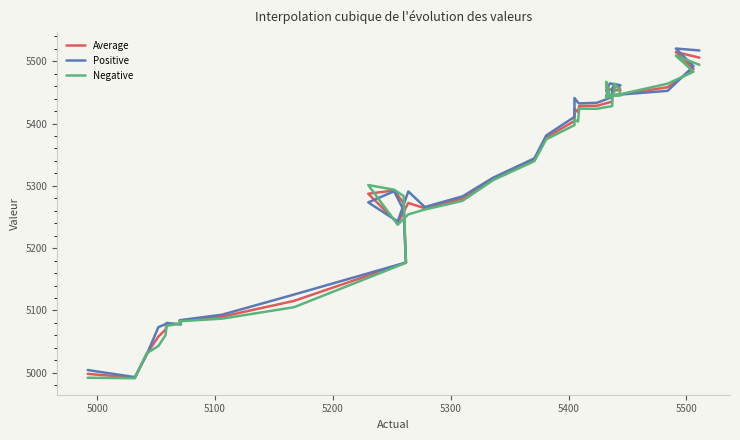

Rank the series by their average value, from lowest to highest.

Negative, Average, Positive